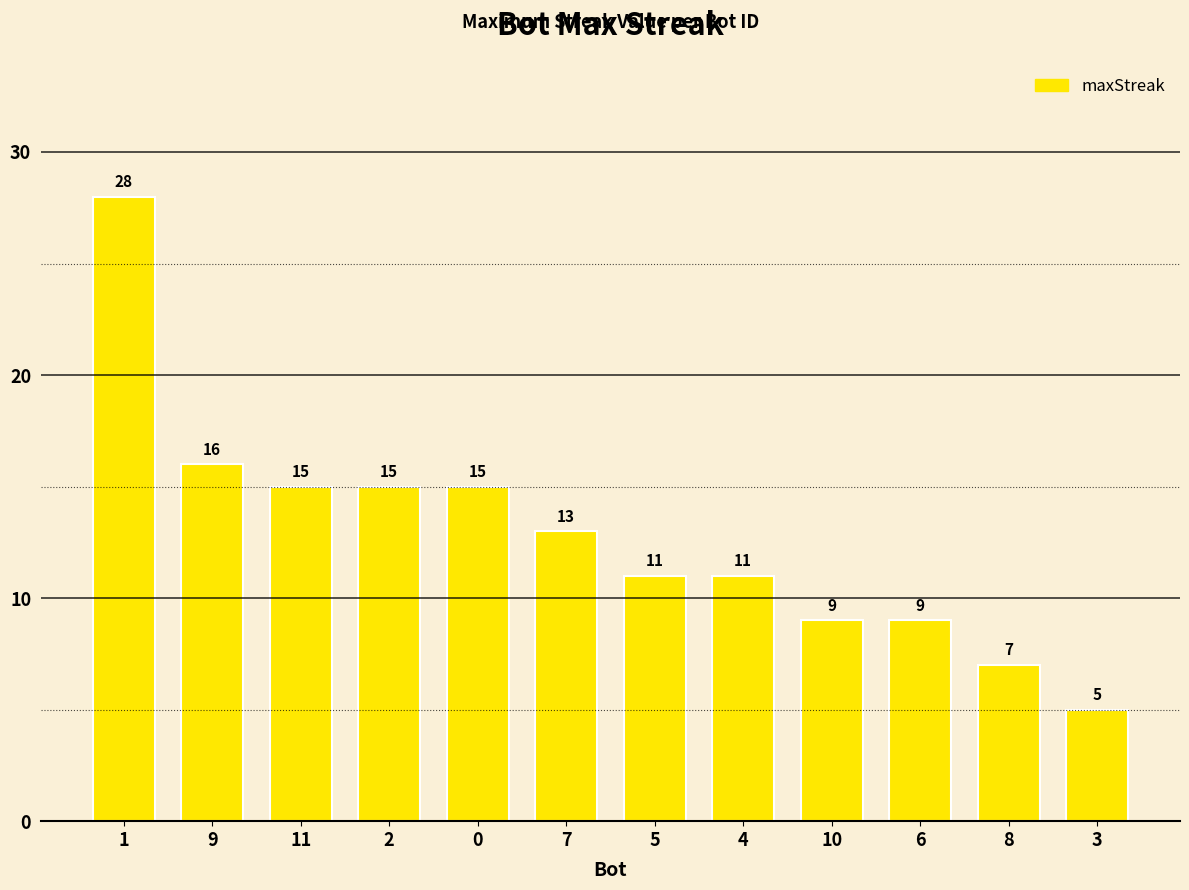

Reading right to left, what are all the values shown in this chart?

5	7	9	9	11	11	13	15	15	15	16	28